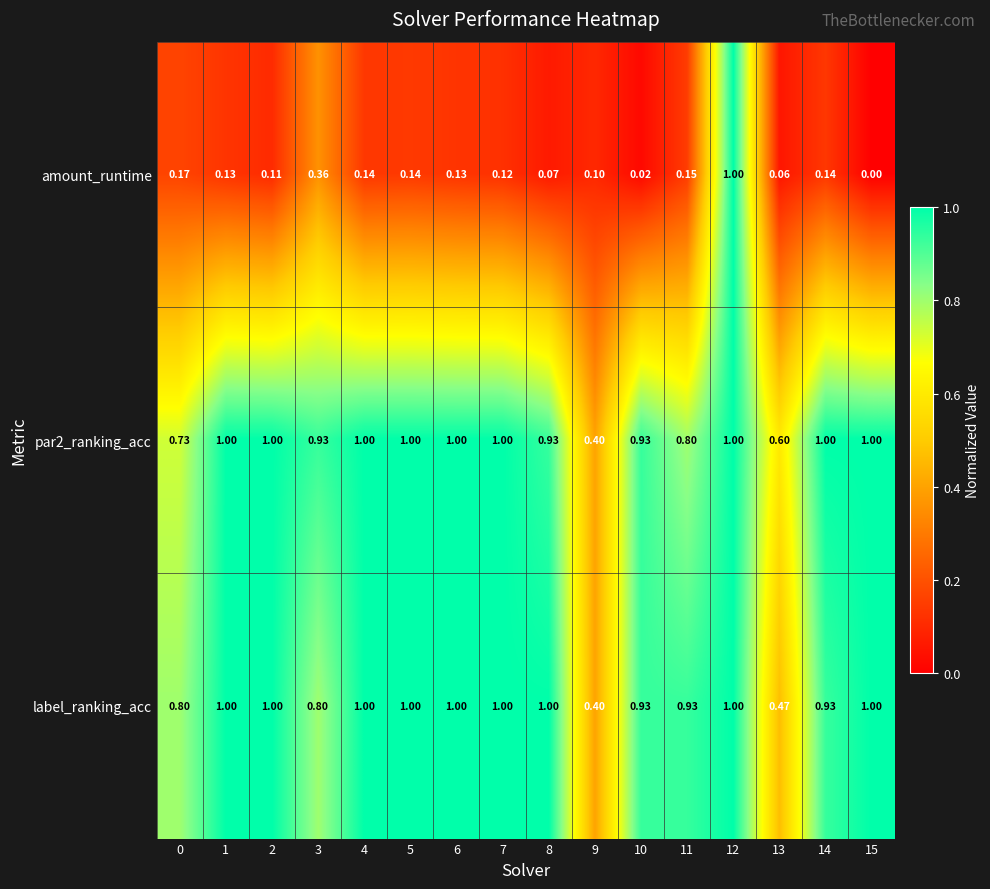

Between 4 and 14, which series saw the biggest shift?

label_ranking_acc